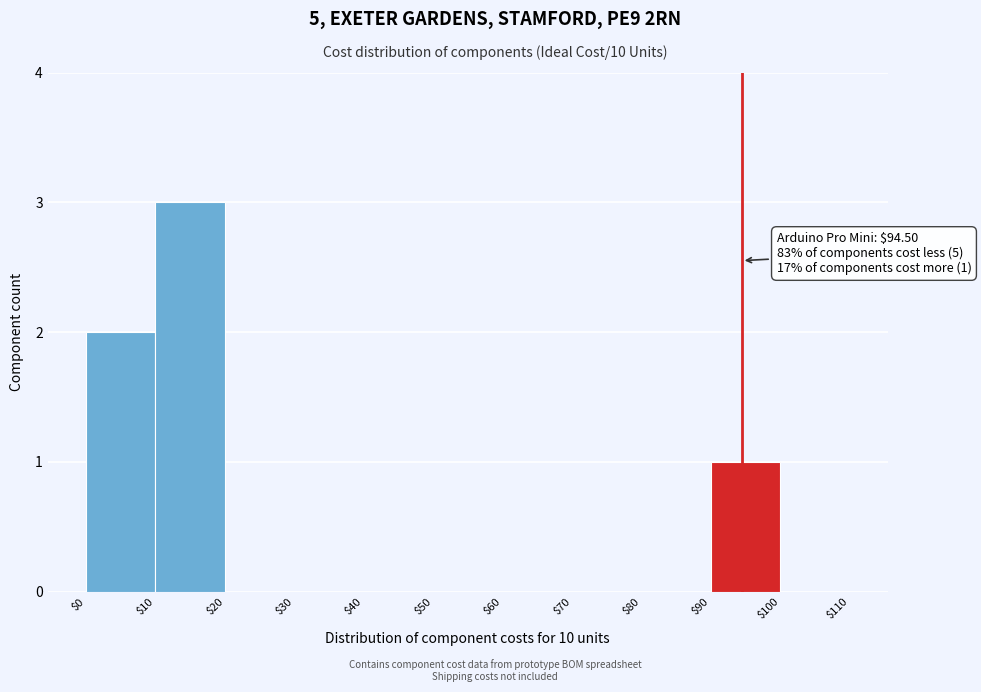

Over which range of the x-axis is the bar tallest?

$10 to $20